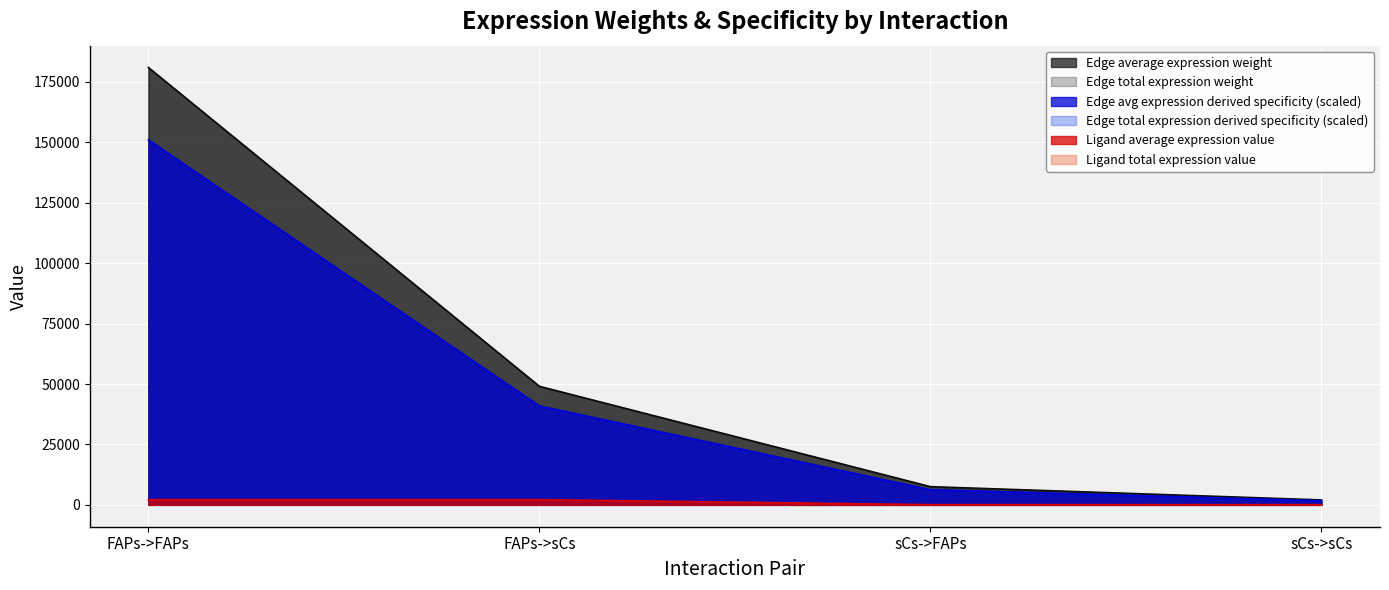

What is the difference between the highest and lowest values at sCs->sCs?

1952.0